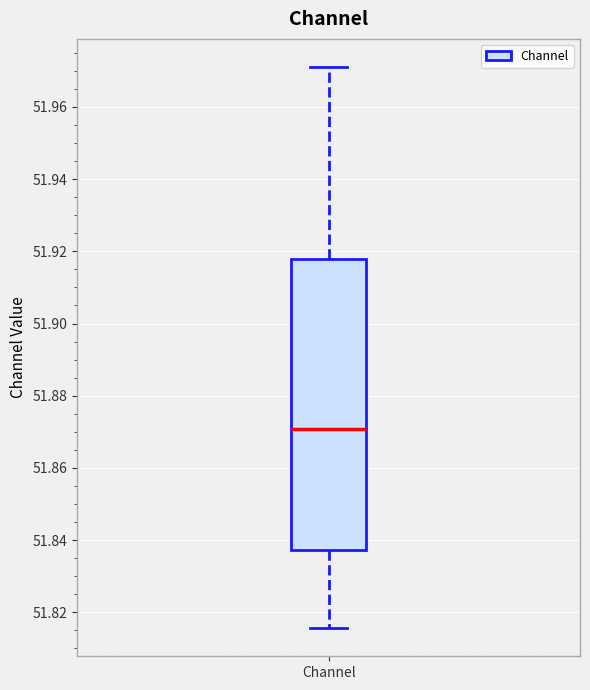

Read this box plot against the y-axis: the position of the median line, the range covered by the box, and the ends of both whiskers. The values are not printed on the chart, so give them approximately, as read against the axis.

median 51.870, box 51.838 to 51.918, whiskers 51.816 to 51.972